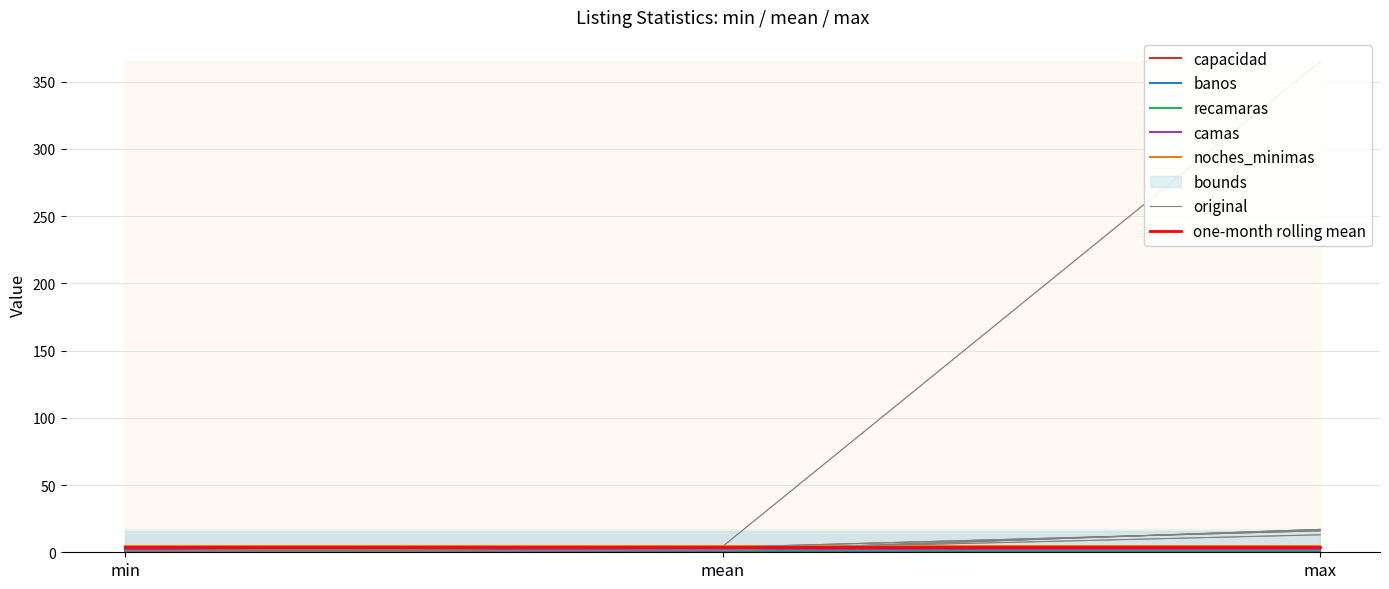

How many data points in banos are less than 1?

1